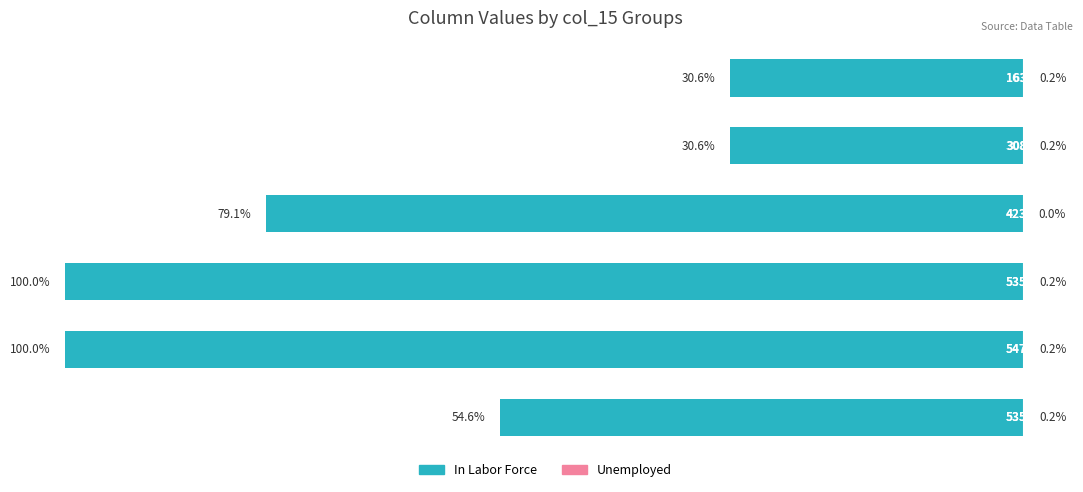

What is the average value of the In Labor Force series?

-65.8